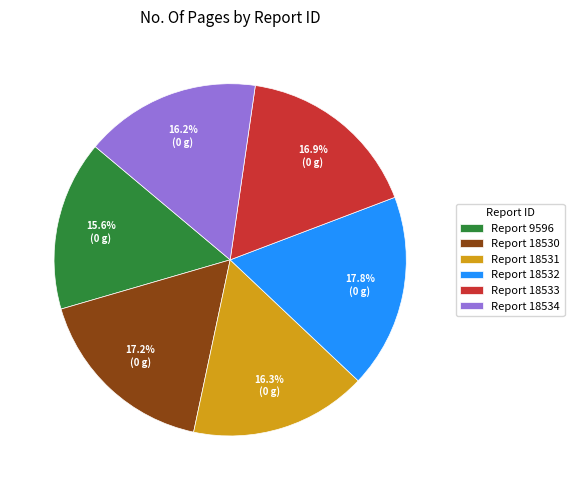

Between Report 18534 and Report 18532, which is larger?

Report 18532